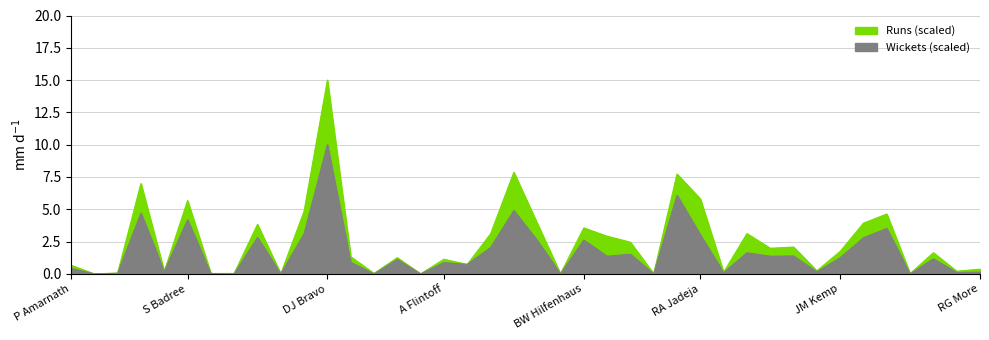

True or false: Runs and Wickets cross at least once.

True